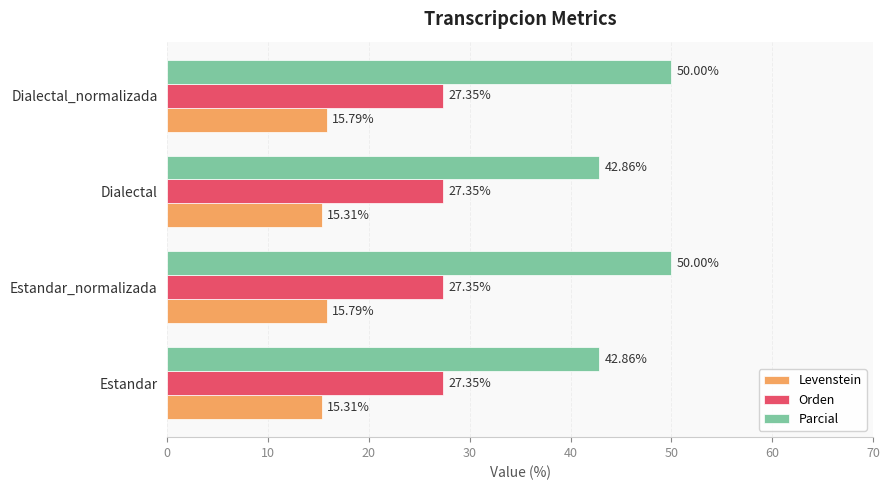

What is the difference between the maximum and minimum values in the Levenstein series?

0.5